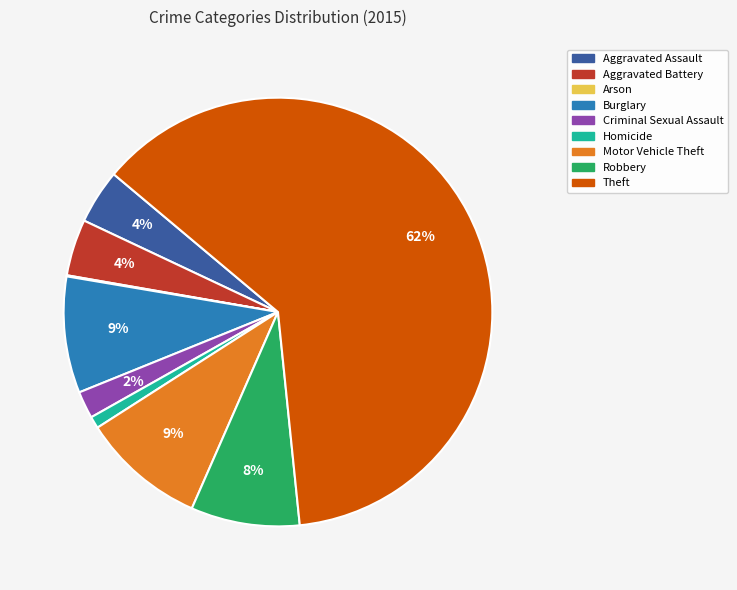

Which slice is the largest?

Theft